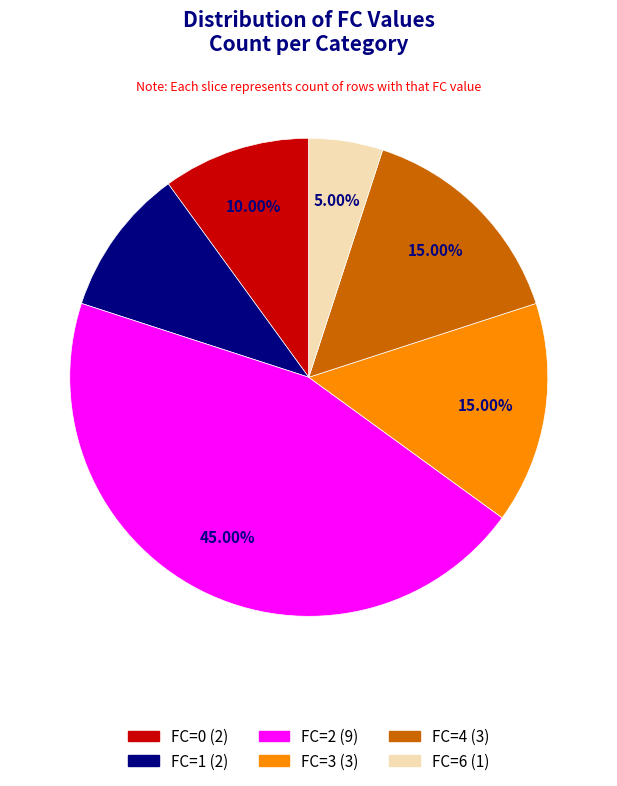

What is the ratio of the value at FC=3 to the value at FC=2?

0.3